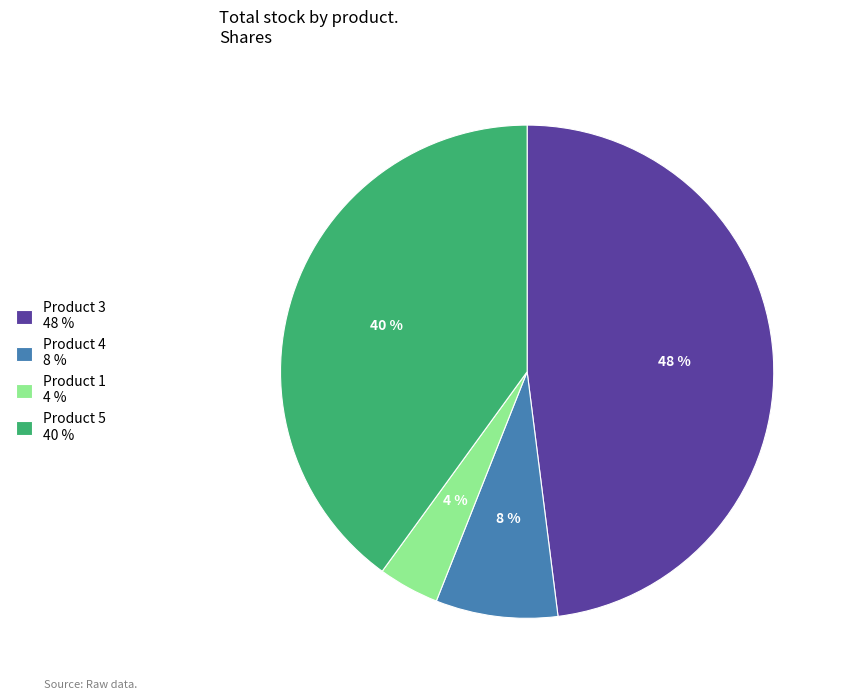

To the nearest percent, what portion does Product 3 48 % represent?

48%